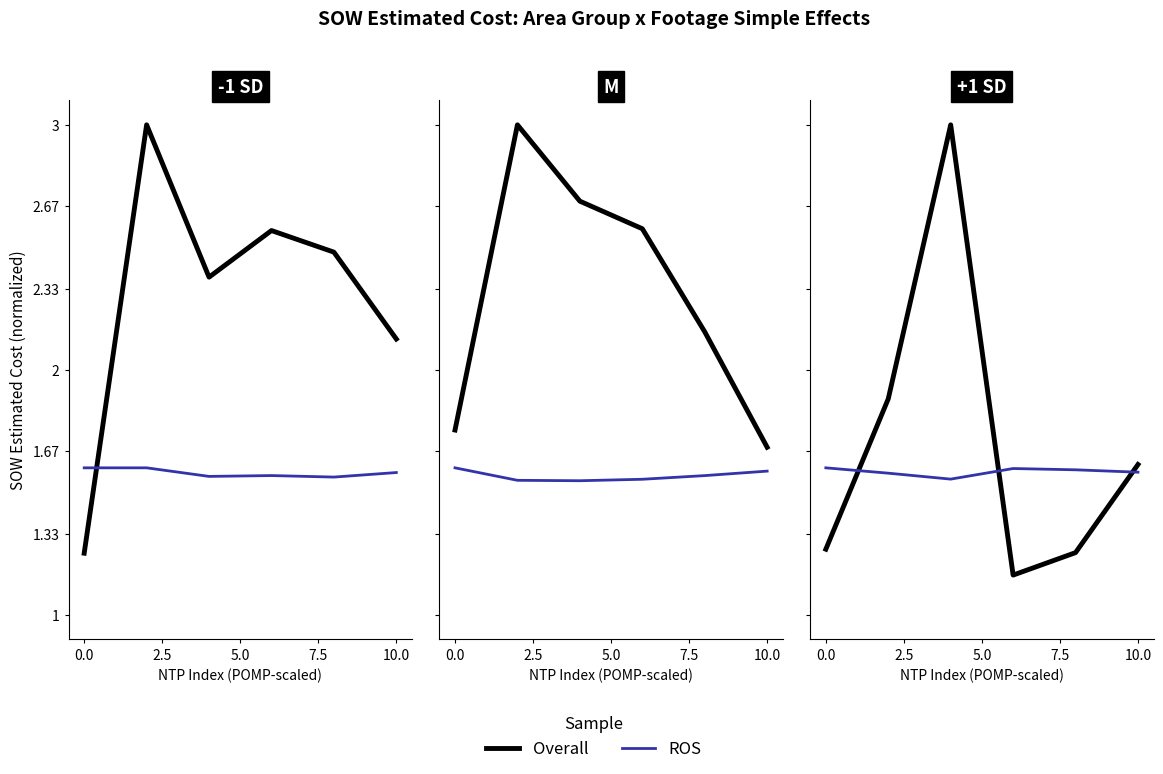

Rank the series at 0.0 from highest to lowest value.

ROS, Overall